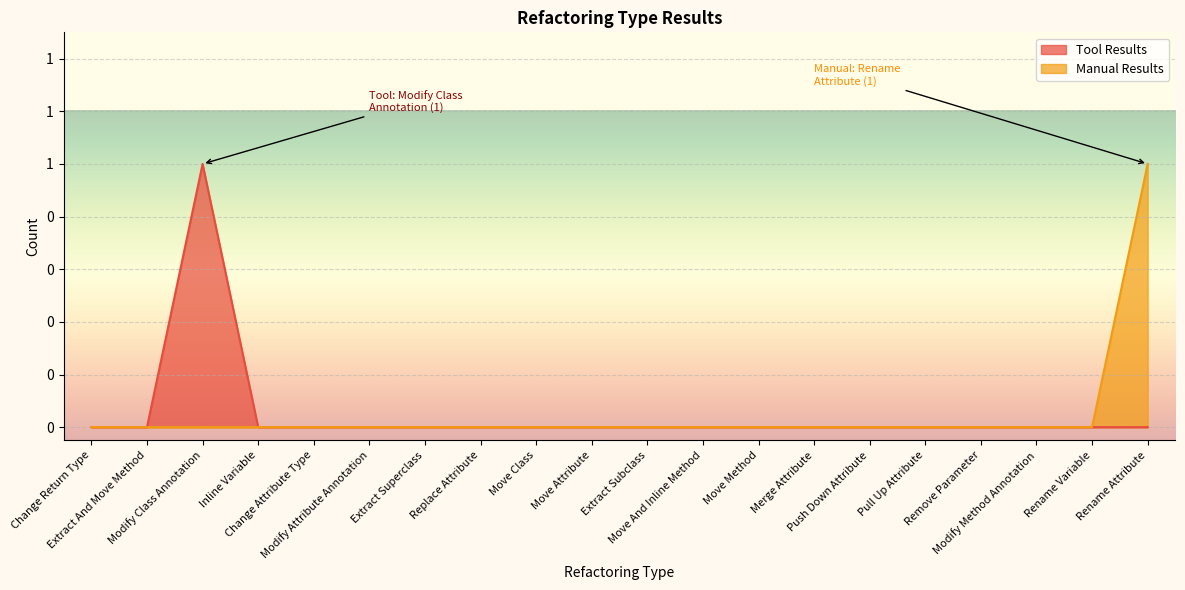

The value of Manual Results at Extract Superclass is 1. True or false?

False